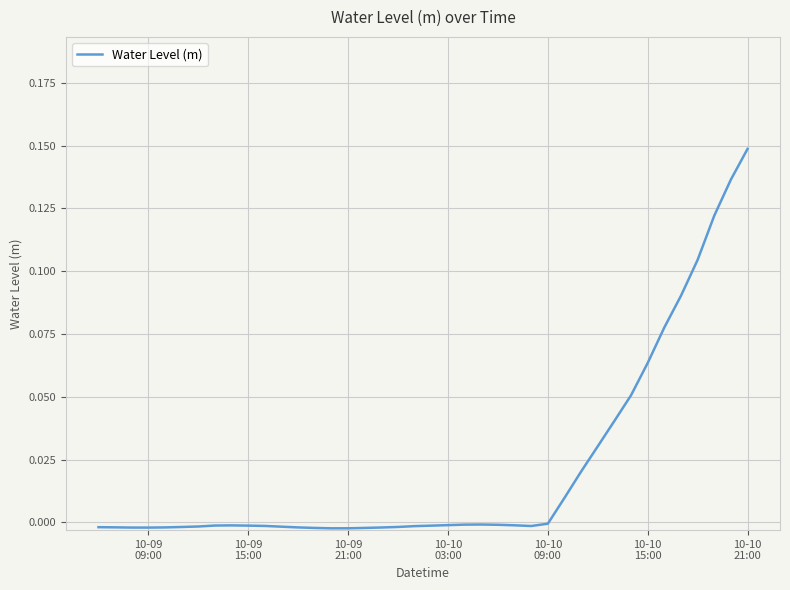

Is this an area chart (filled region under the line)?

No